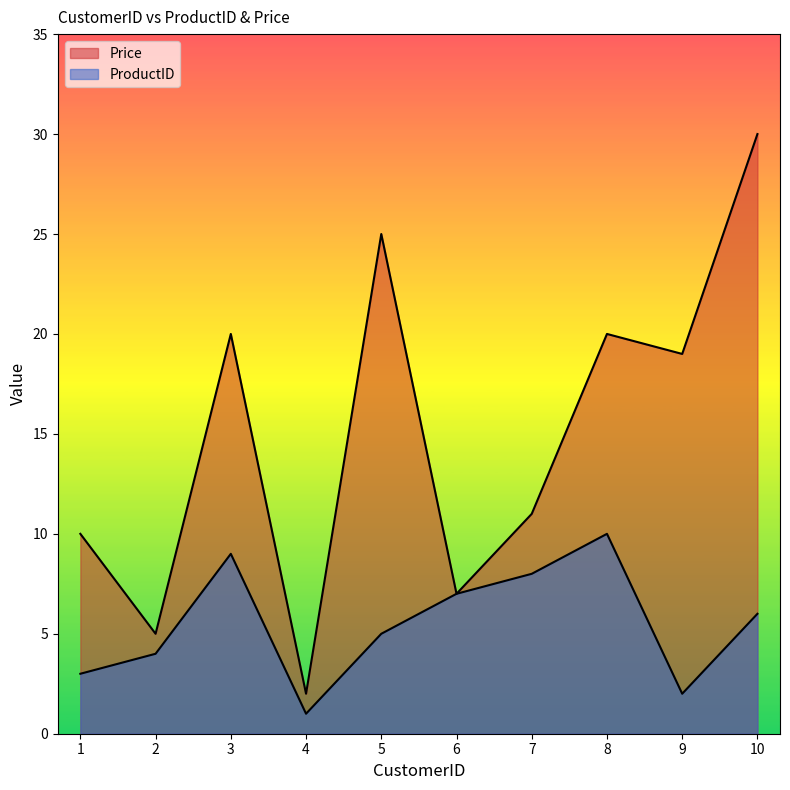

What is the value of the Price point at the 2nd from the left?

5